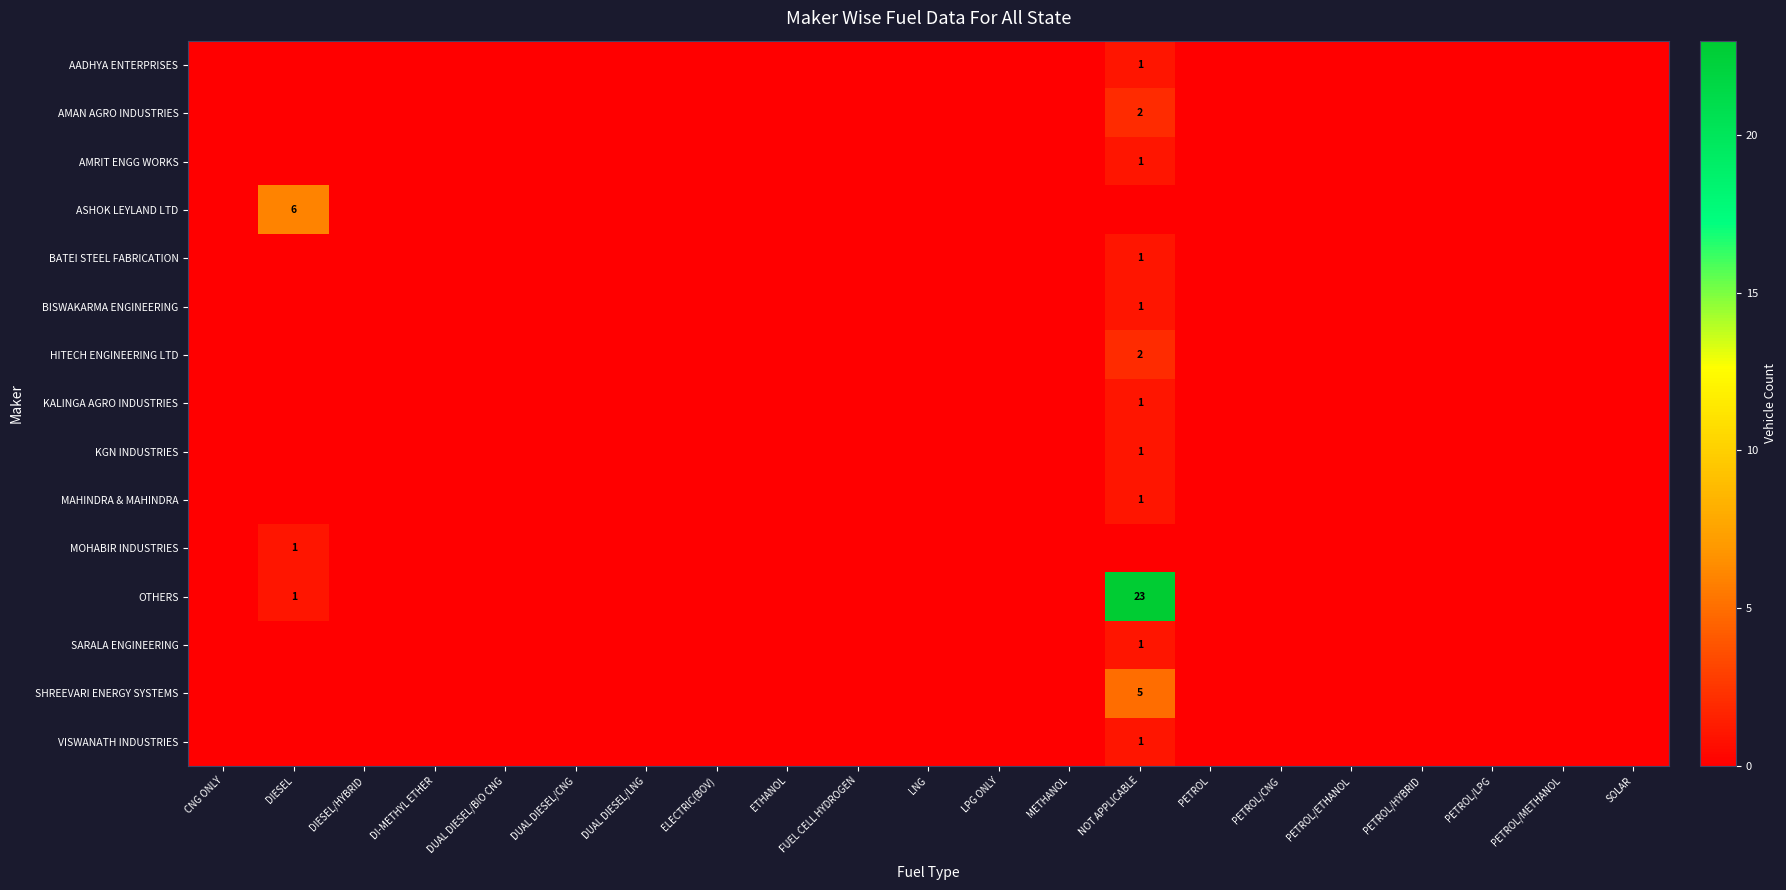

Is it true that SARALA ENGINEERING equals 1 at NOT APPLICABLE?

True